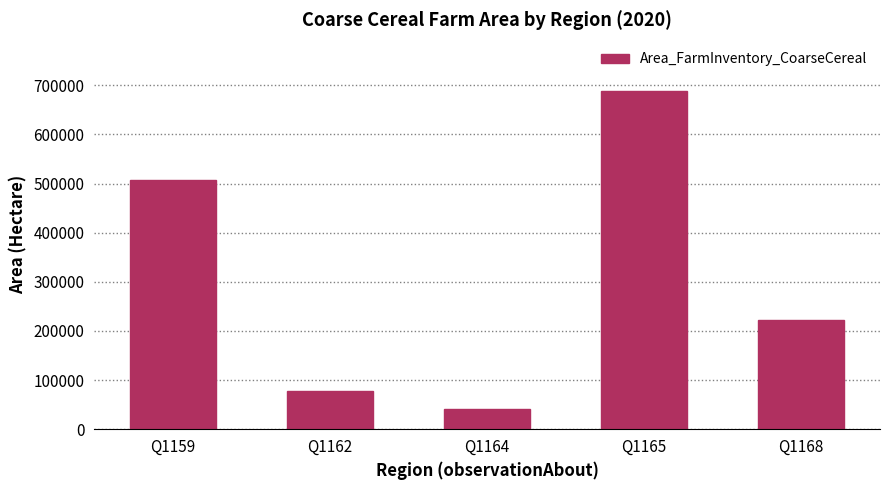

How many categories are shown in the chart?

5